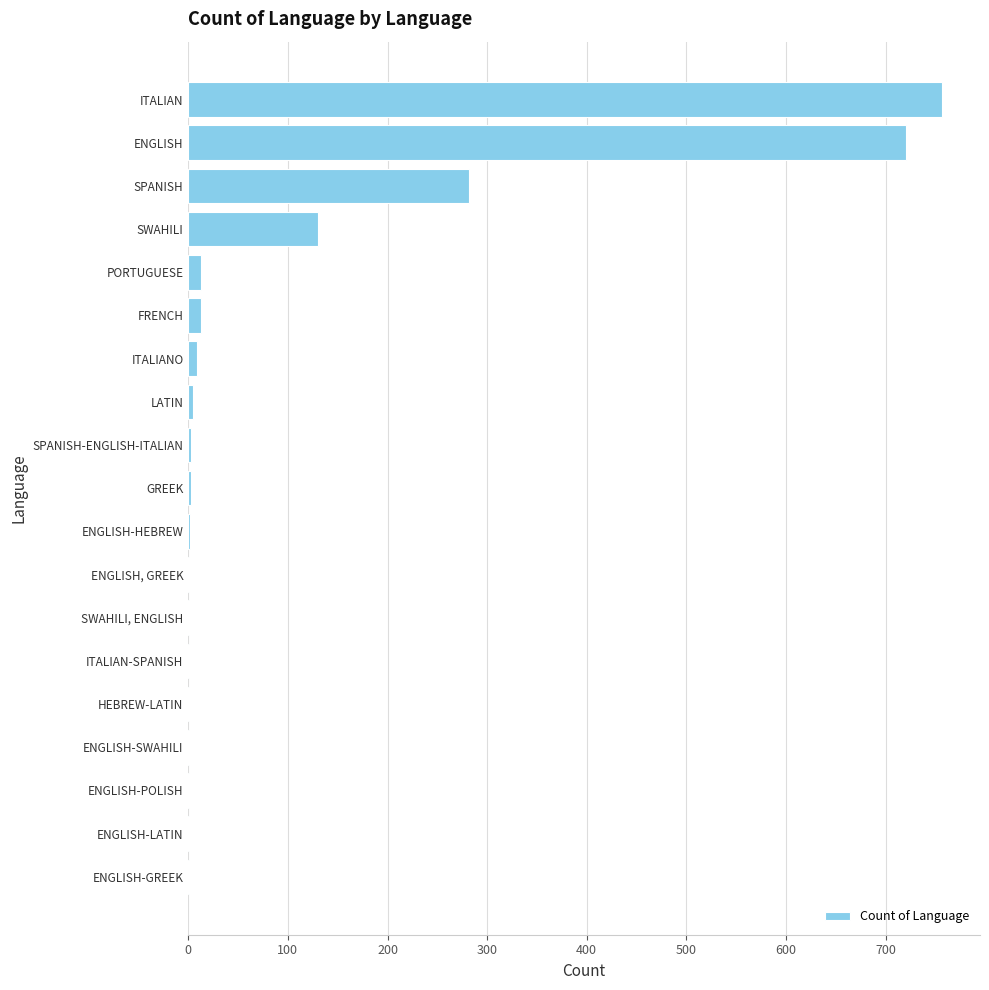

At which label is the value closest to 379?

SPANISH